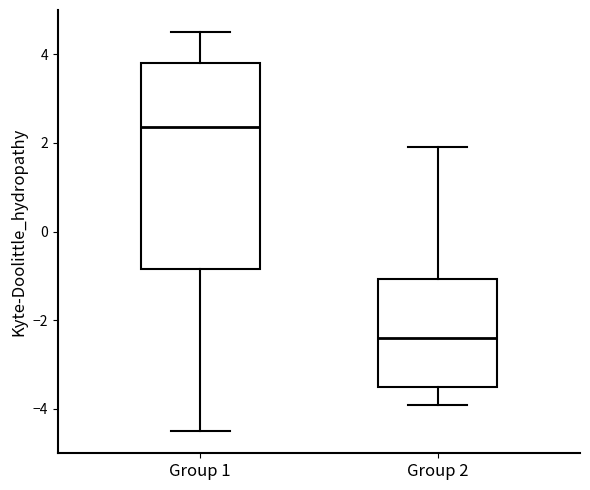

Which box's median line is the lowest?

Group 2